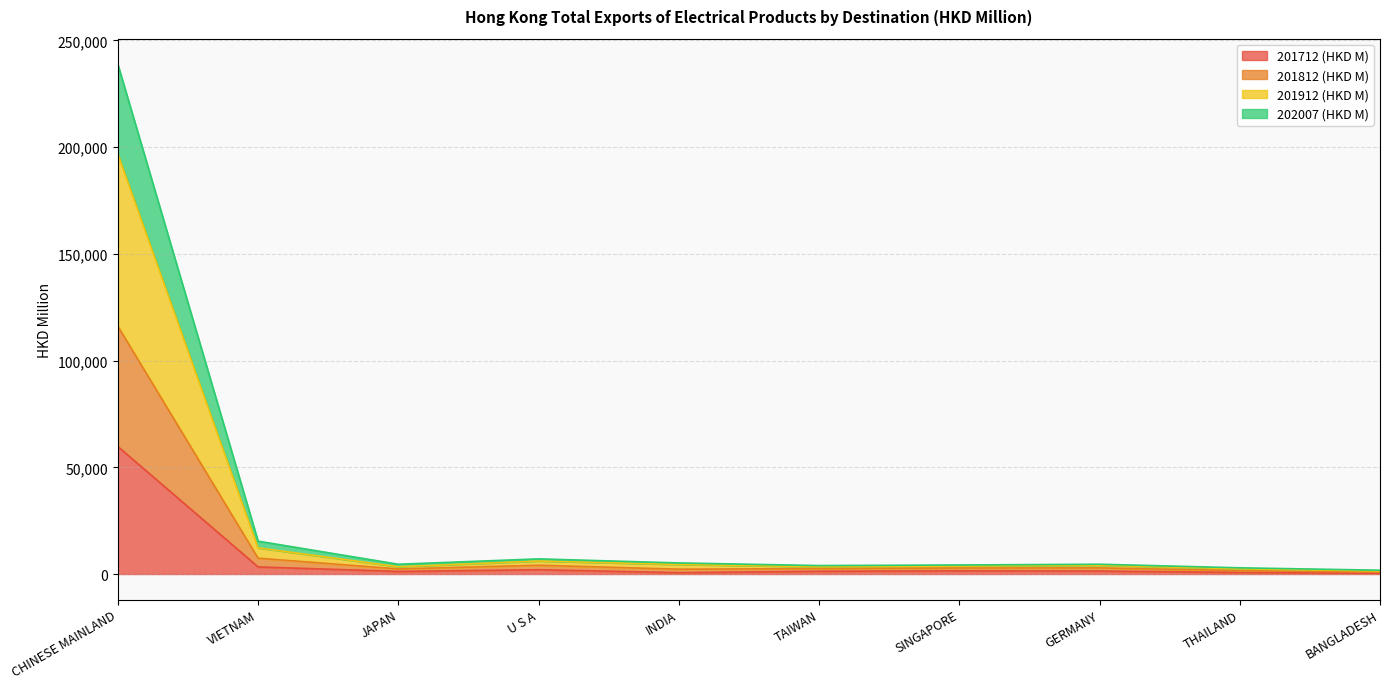

Does the chart display data point markers on the line(s)?

No